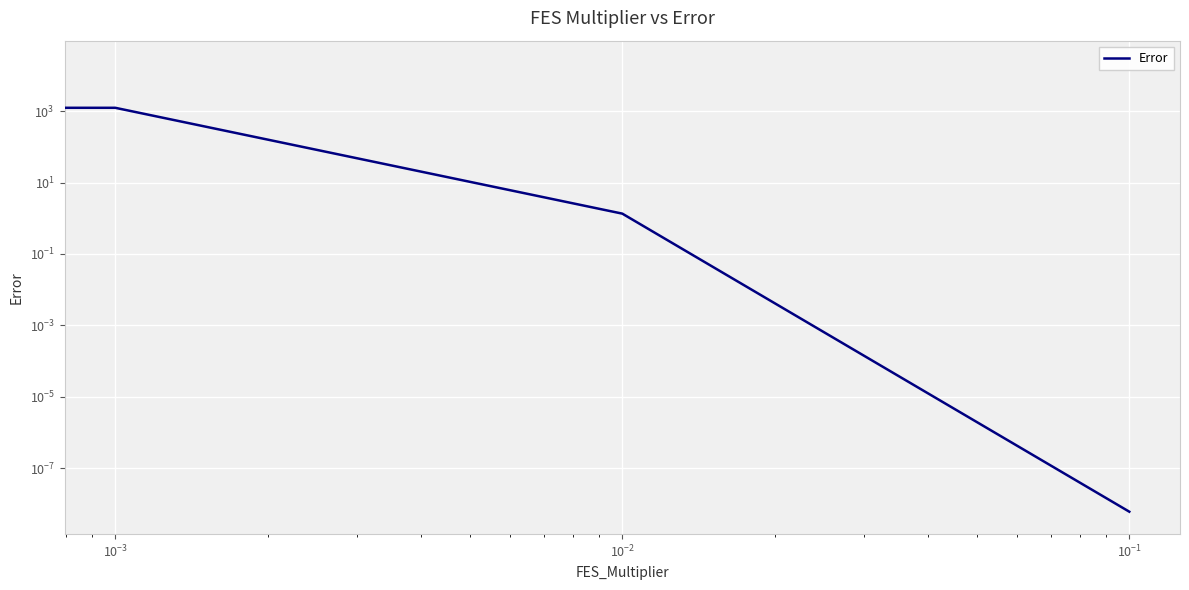

The chart shows a value of 34330.8 at $\mathdefault{10^{-5}}$. True or false?

False